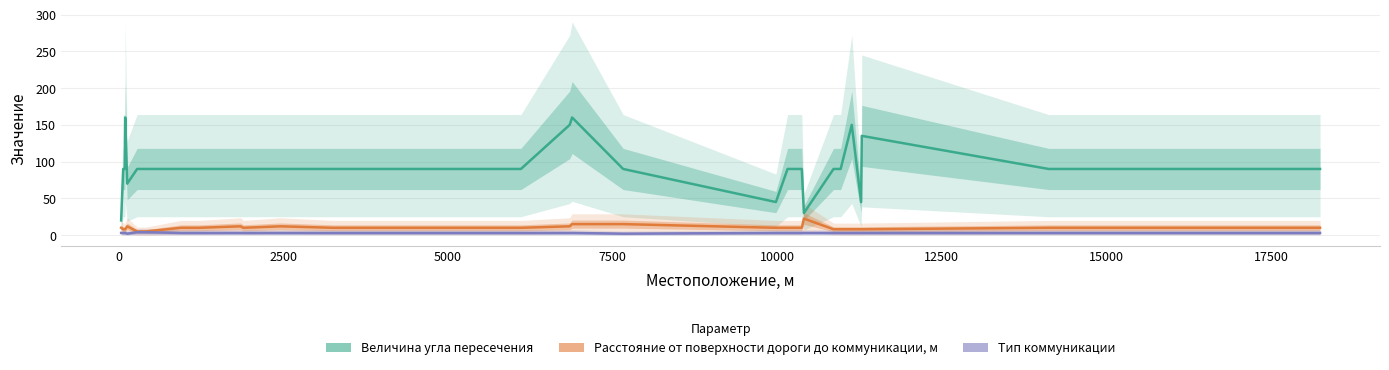

What is the average value of the Величина угла пересечения series?

92.2